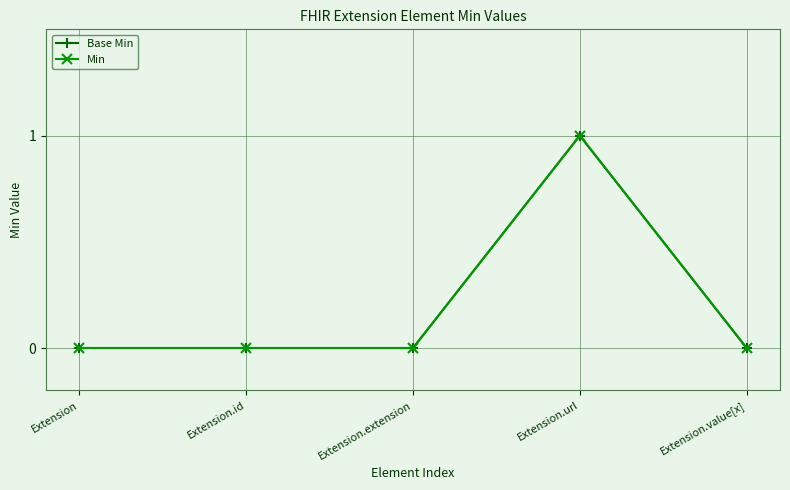

Does the chart have visible grid lines?

Yes